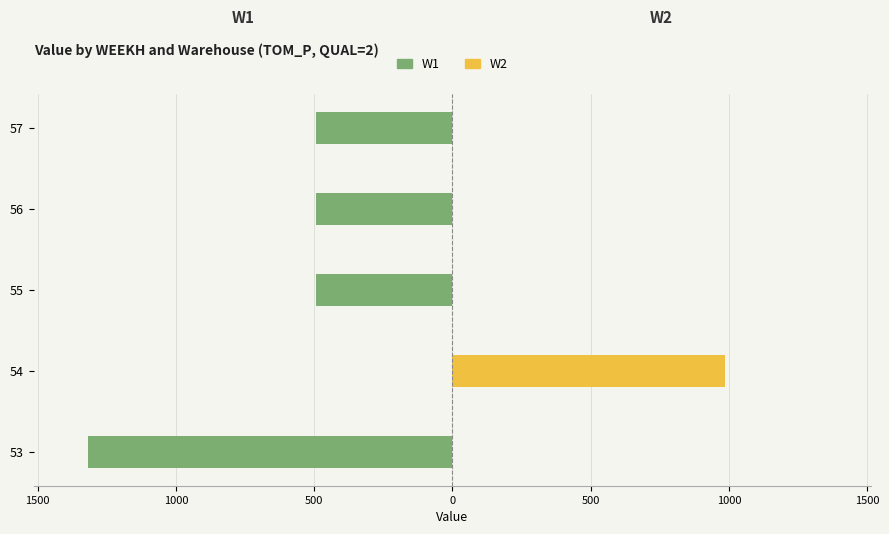

Reading left to right, transcribe all the data shown in this chart.

W1: -1316.6	0.0	-493.3	-493.3	-493.3
W2: 0.0	986.5	0.0	0.0	0.0